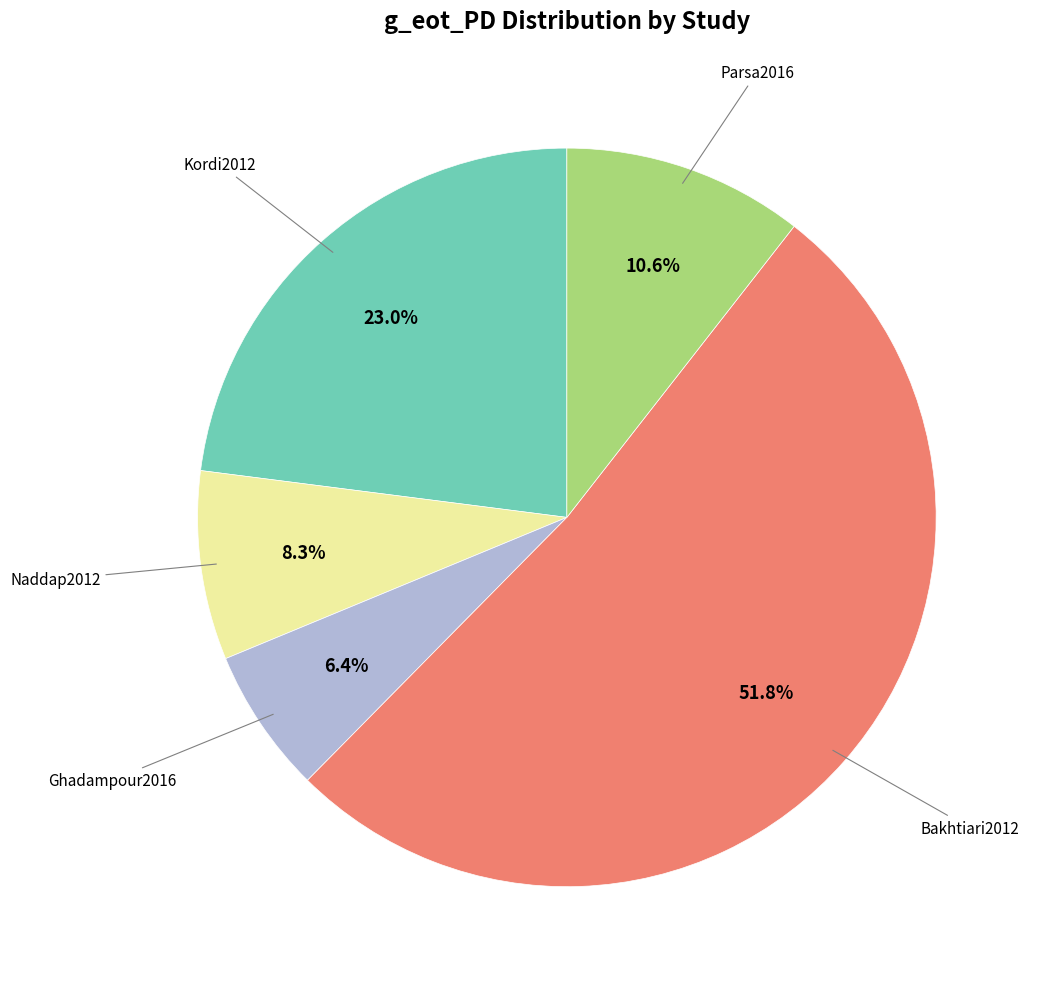

To the nearest percent, what is the average slice percentage?

20%